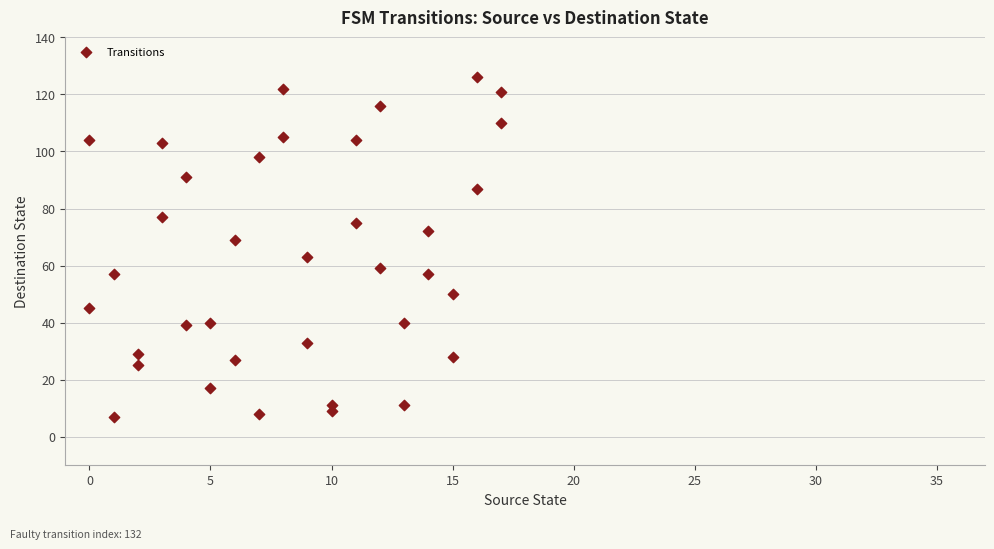

What is the range of Y values (max minus min)?

119